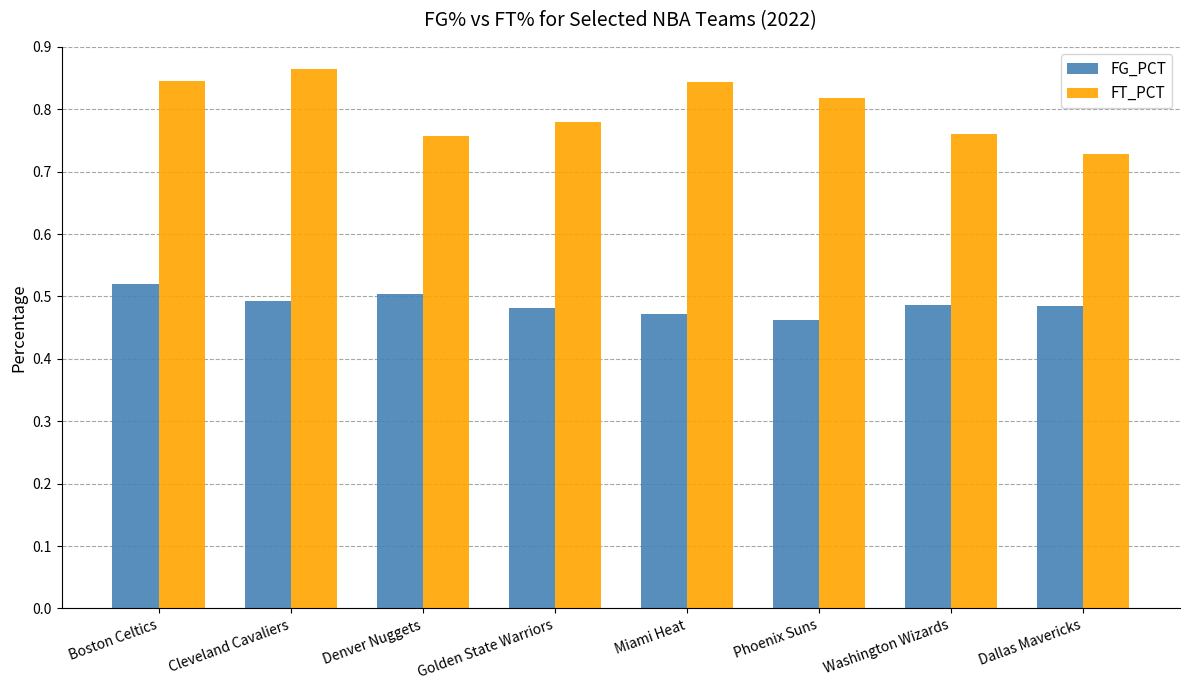

What is the difference between the maximum and minimum values in the FG_PCT series?

0.1